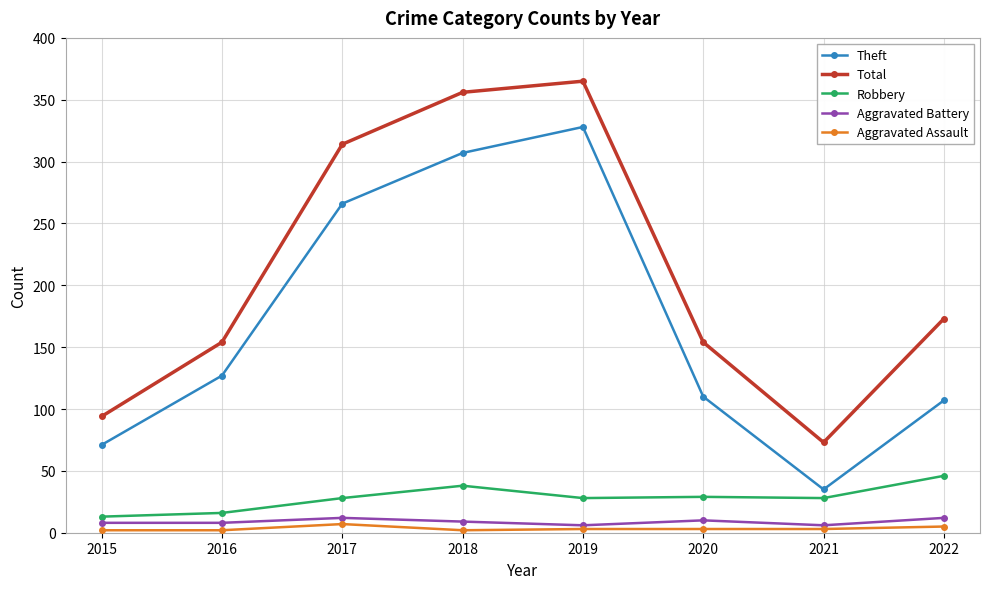

At 2022, list the series in order from largest to smallest.

Total, Theft, Robbery, Aggravated Battery, Aggravated Assault